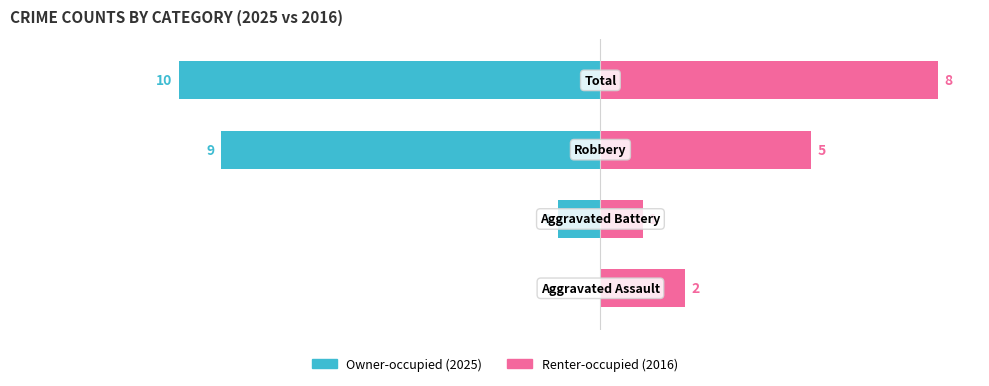

Rank the categories by Owner-occupied value from highest to lowest.

0, 1, 2, 3